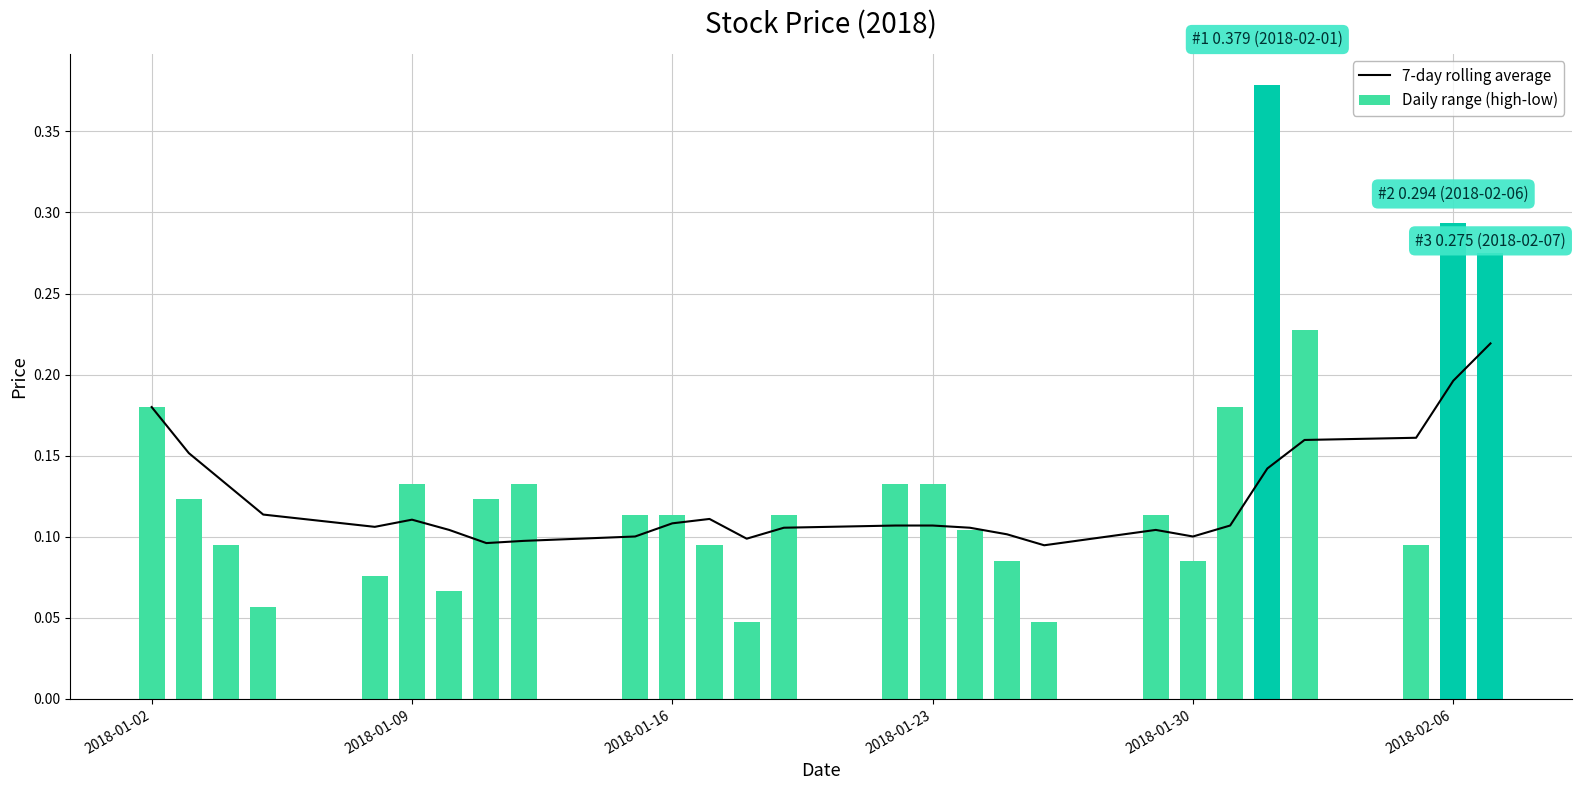

What are all the series names shown in the legend?

7-day rolling average, Daily range (high-low)